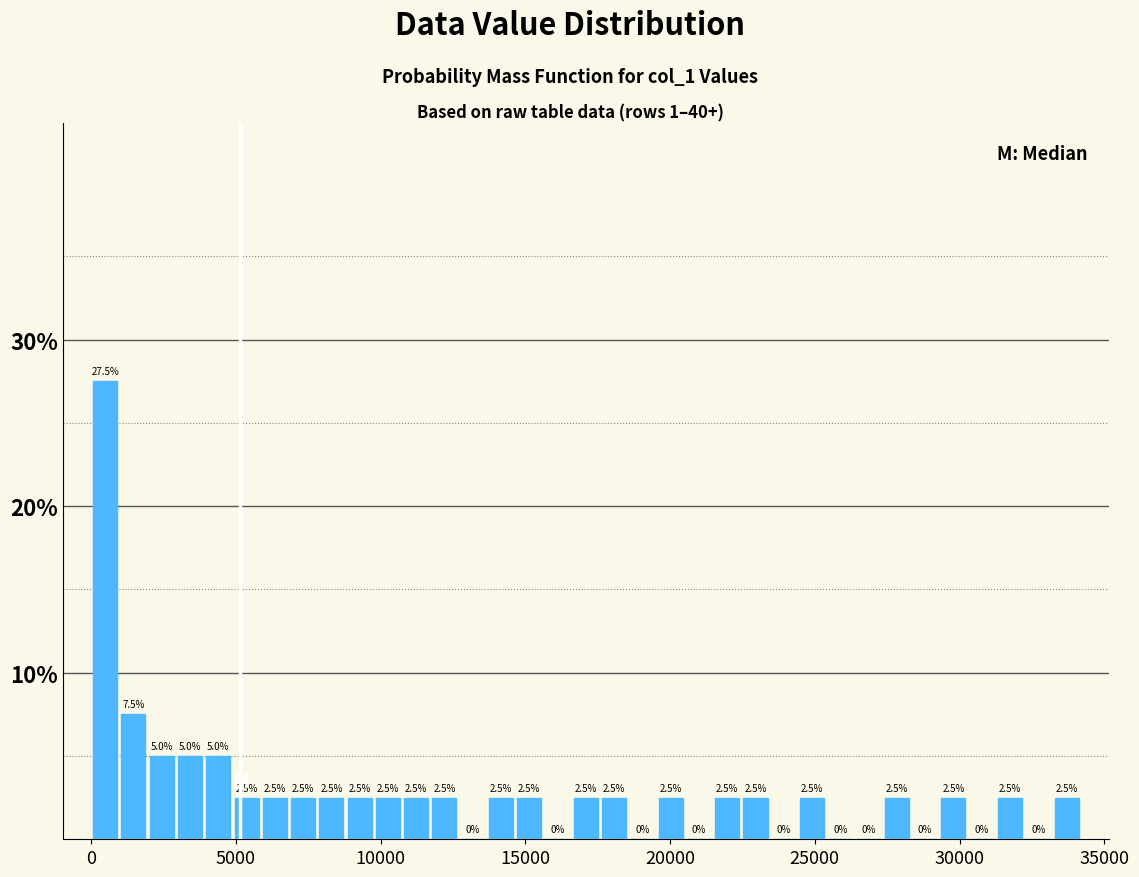

Around what value on the x-axis is the tallest bar? Give the approximate position of its centre, as read against the axis.

500